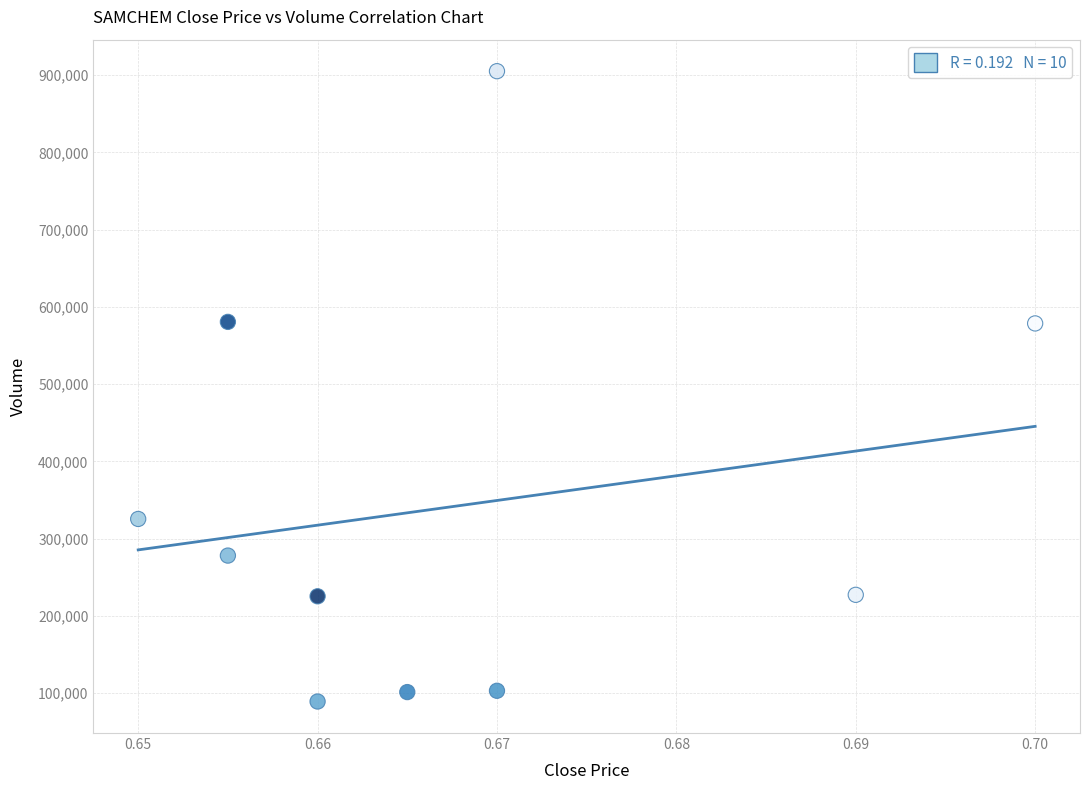

What is the range of Y values (max minus min)?

815900